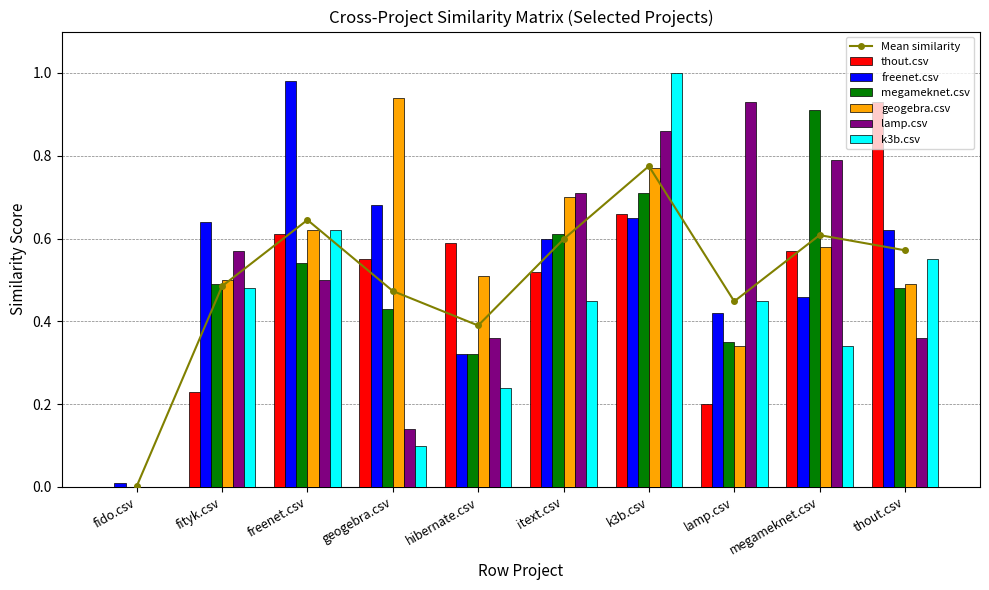

Is the value of k3b.csv at megameknet.csv greater than the value of thout.csv at megameknet.csv?

No